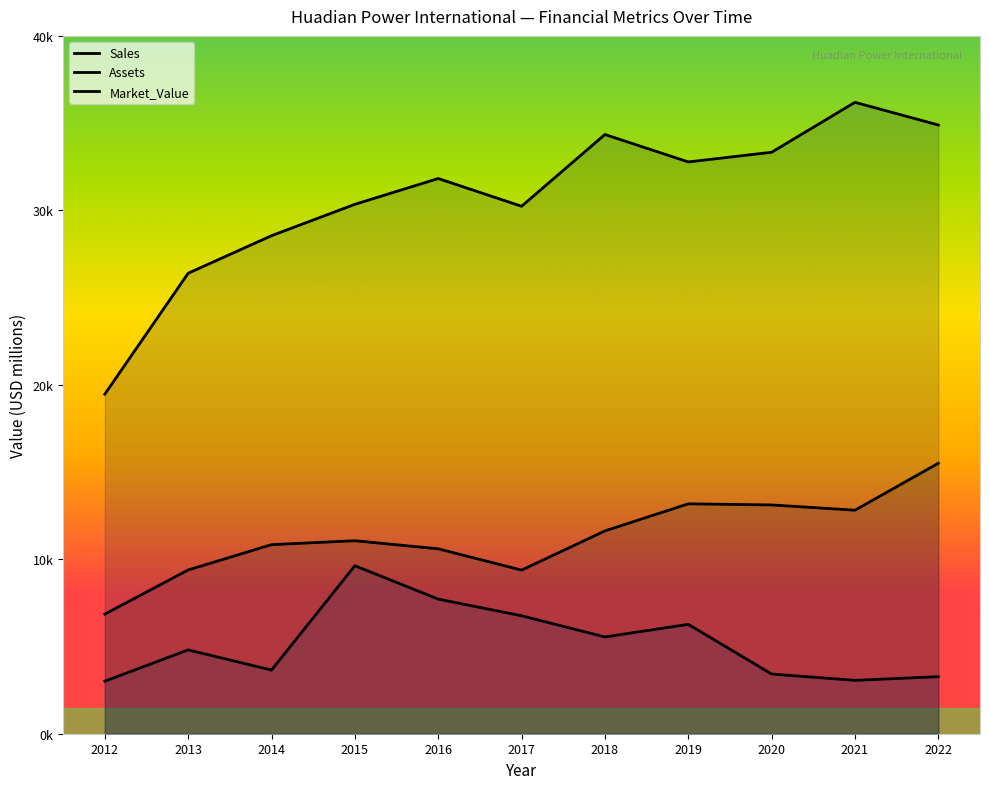

What is the sum of all Sales values?

124350